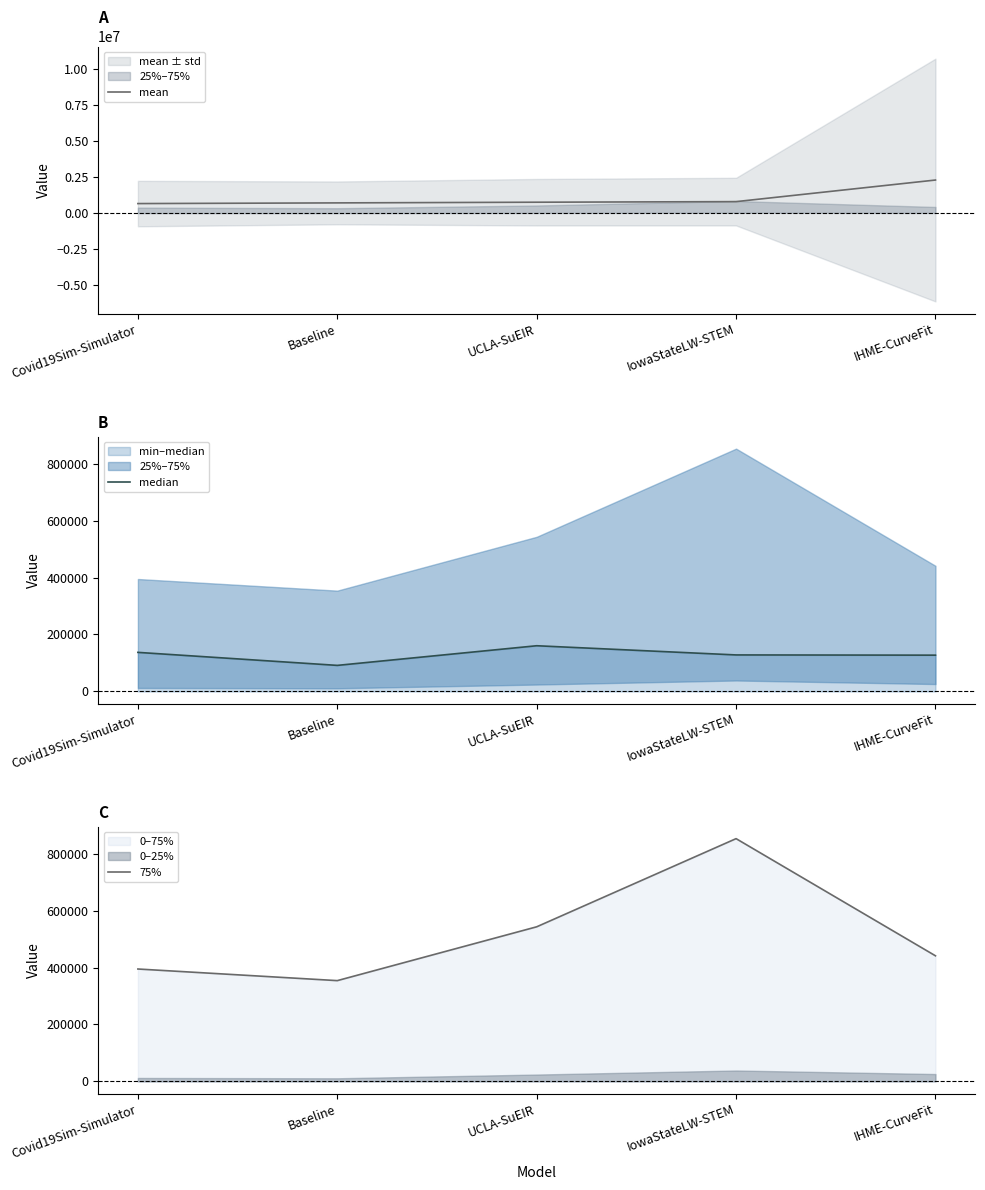

True or false: mean has more than 1 points higher than both neighbors.

False